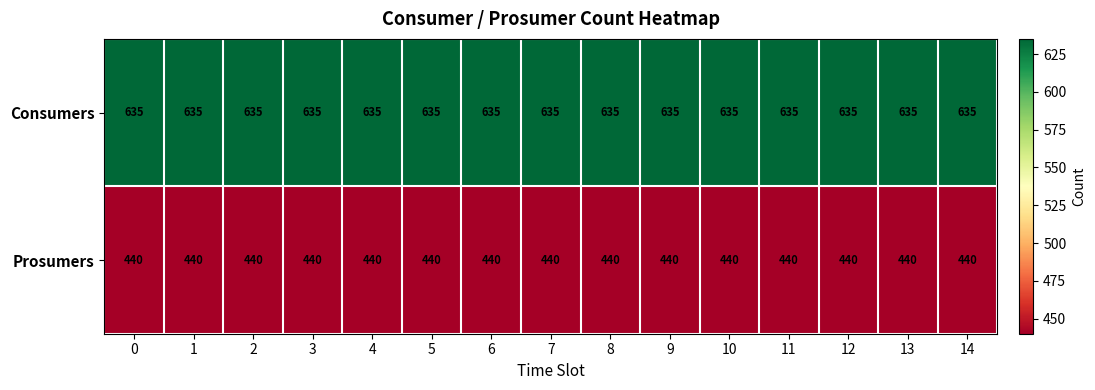

Count the number of data series in this chart.

2